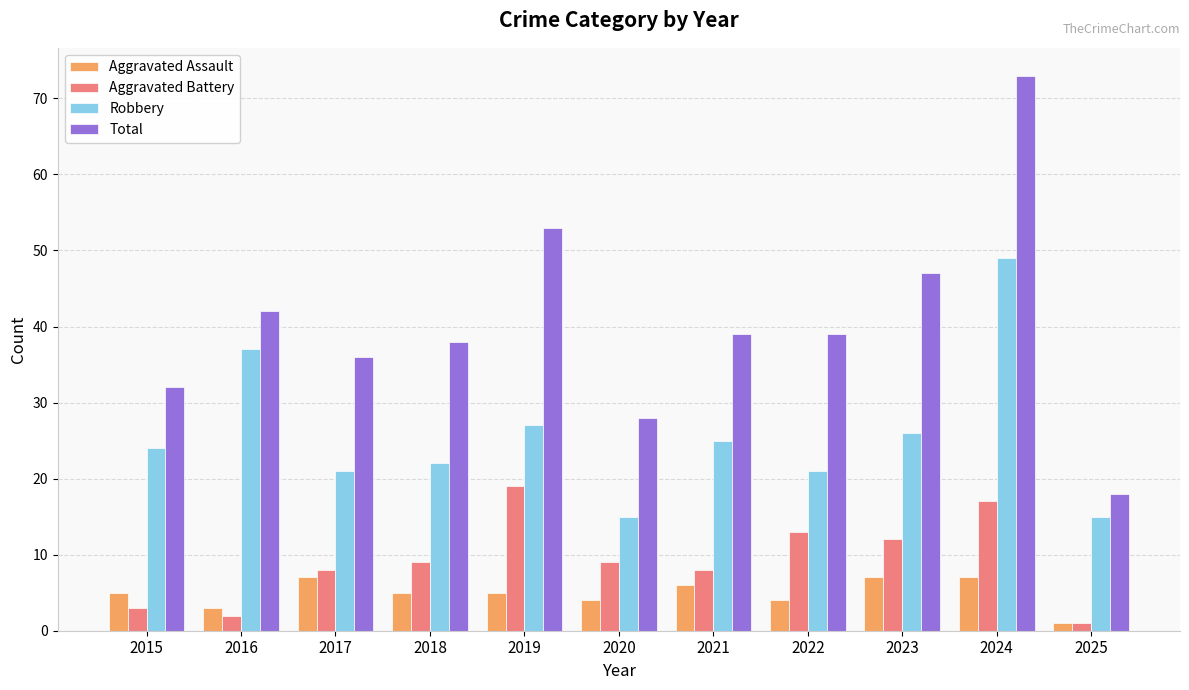

Reading right to left, transcribe all the data shown in this chart.

Aggravated Assault: 2025=1	2024=7	2023=7	2022=4	2021=6	2020=4	2019=5	2018=5	2017=7	2016=3	2015=5
Aggravated Battery: 2025=1	2024=17	2023=12	2022=13	2021=8	2020=9	2019=19	2018=9	2017=8	2016=2	2015=3
Robbery: 2025=15	2024=49	2023=26	2022=21	2021=25	2020=15	2019=27	2018=22	2017=21	2016=37	2015=24
Total: 2025=18	2024=73	2023=47	2022=39	2021=39	2020=28	2019=53	2018=38	2017=36	2016=42	2015=32